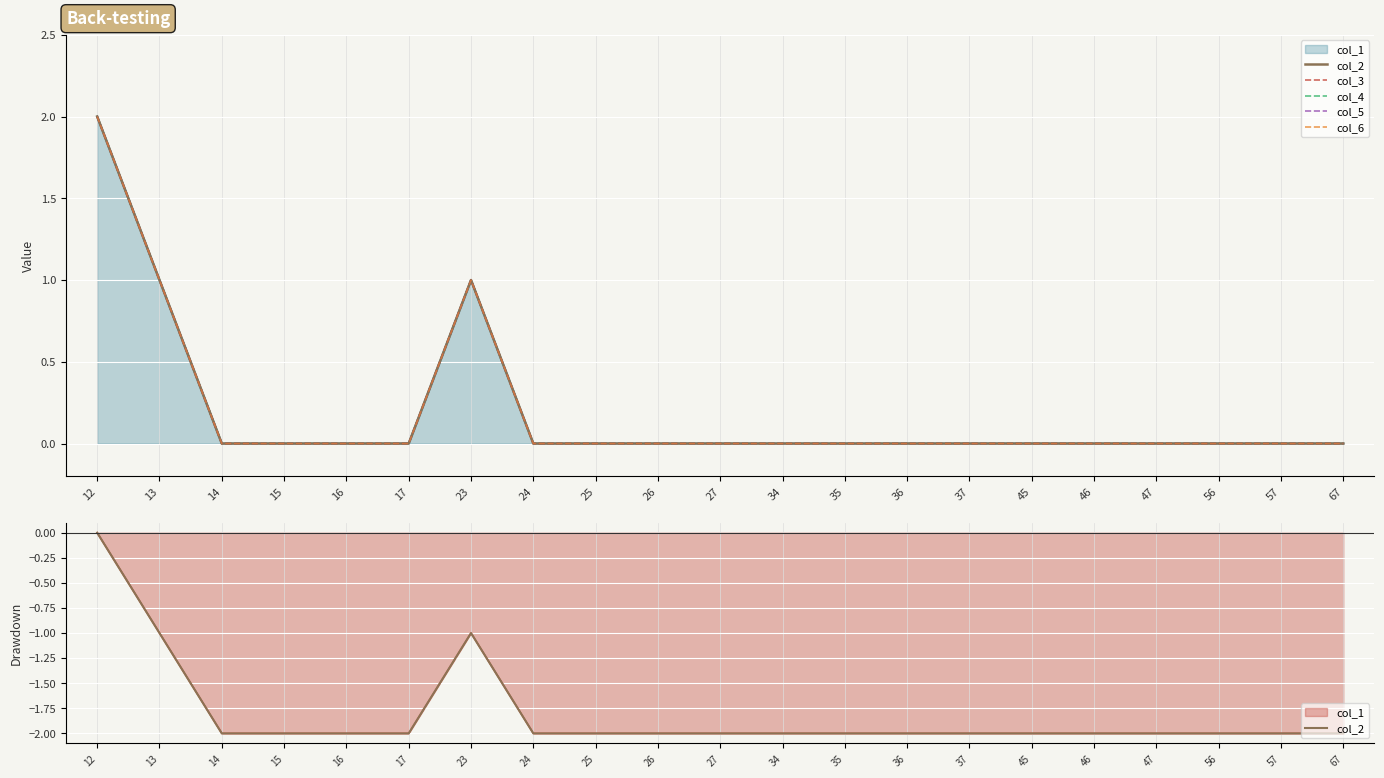

True or false: col_3 and col_6 cross at least once.

False